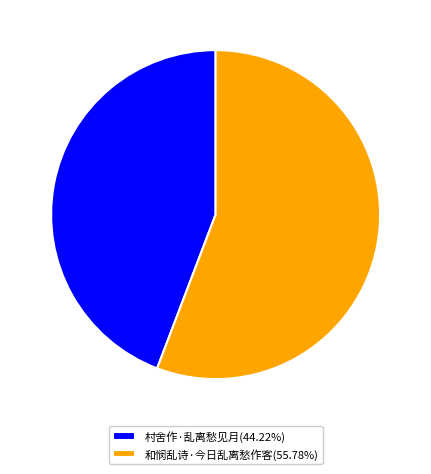

Which category has the smallest portion of the pie?

村舍作·乱离愁见月